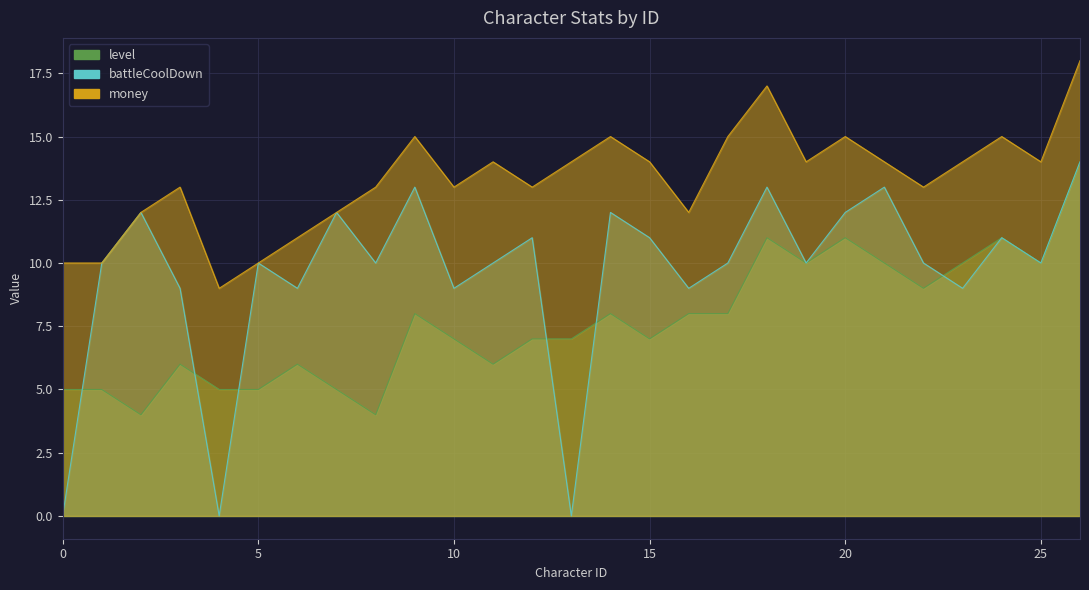

What is the sum of the battleCoolDown values at 26 and 20?

26